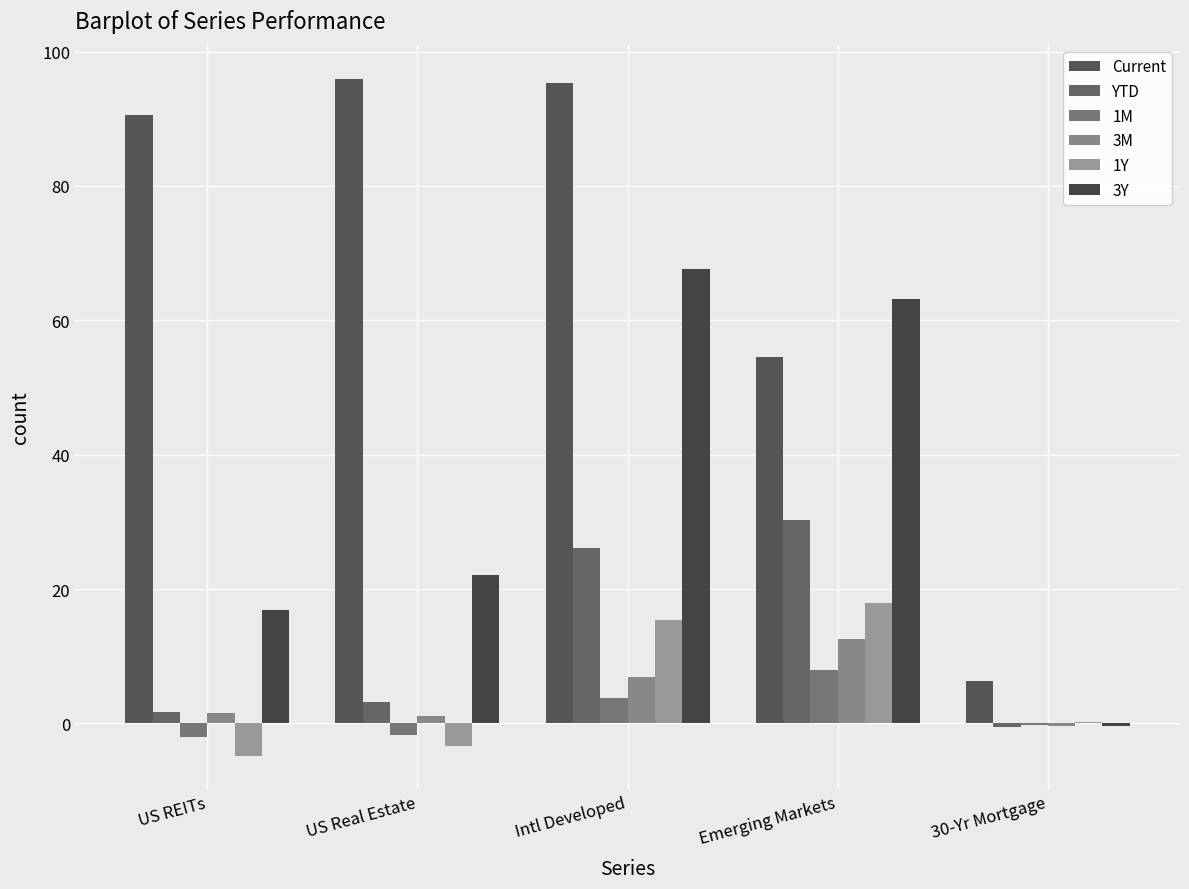

What is the sum of all 1Y values?

25.5